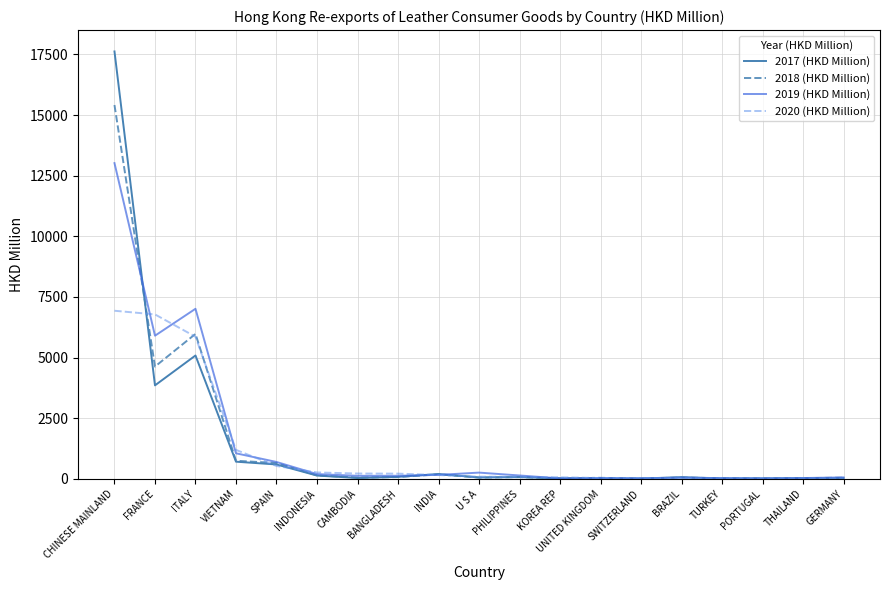

Between which two adjacent categories do 2020 (HKD Million) and 2019 (HKD Million) first intersect?

CHINESE MAINLAND and FRANCE